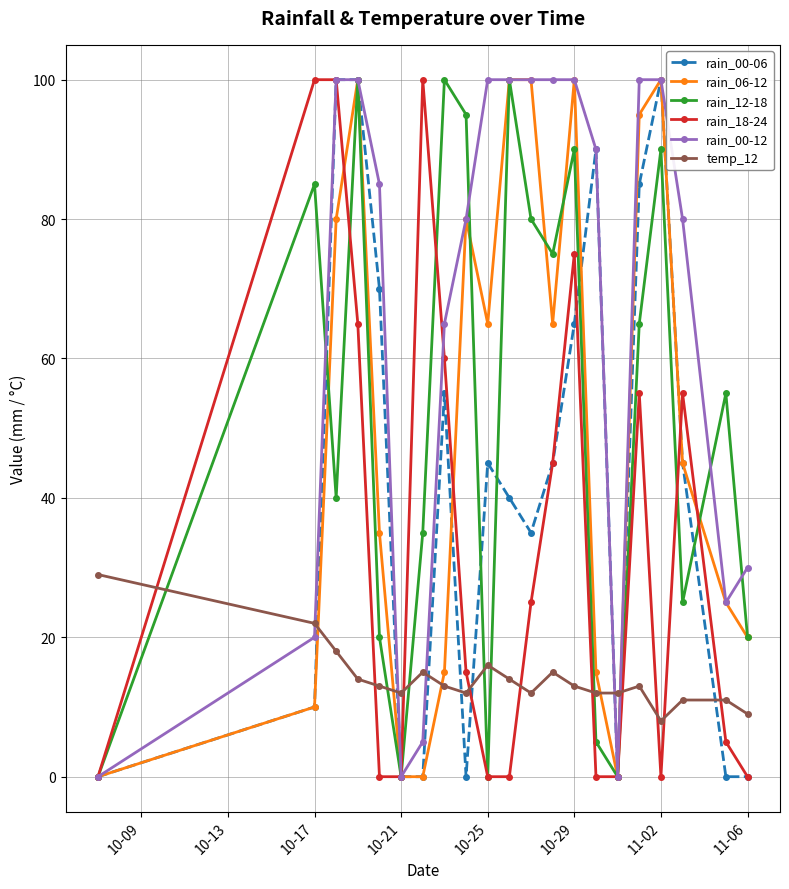

Which series has the largest total across all categories?

rain_00-12